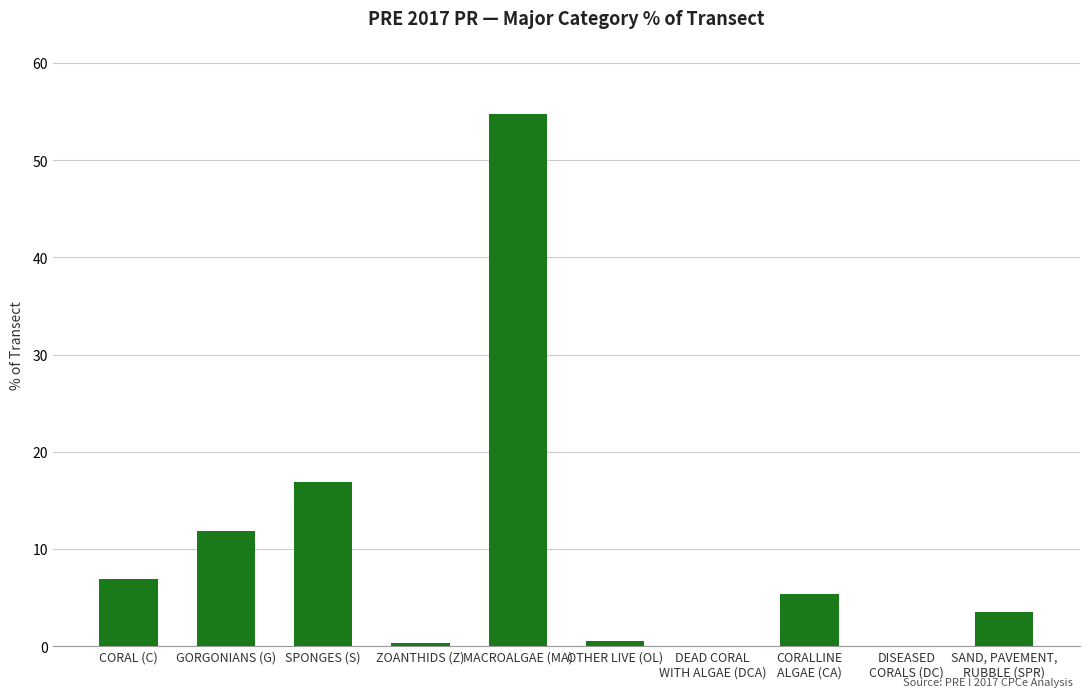

Which label corresponds to the largest value in the chart?

MACROALGAE (MA)